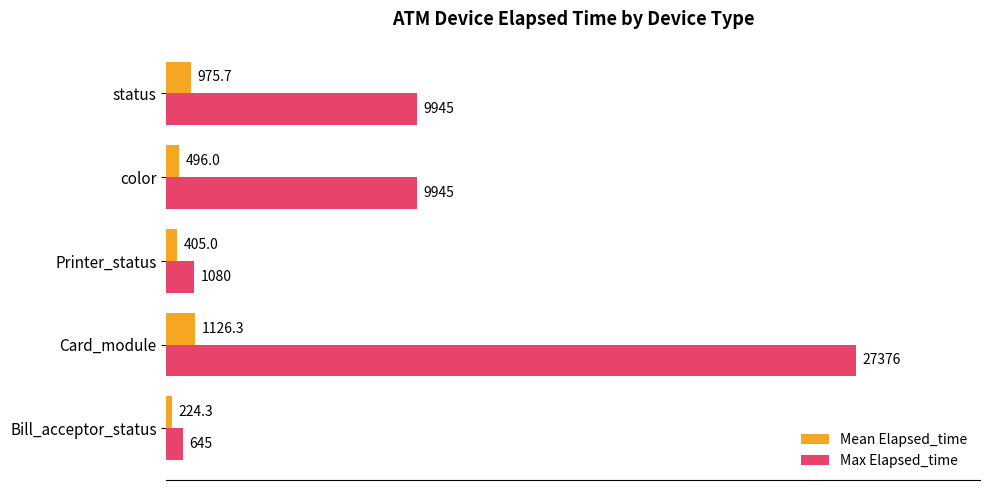

What is the sum of all Max Elapsed_time values?

48991.0